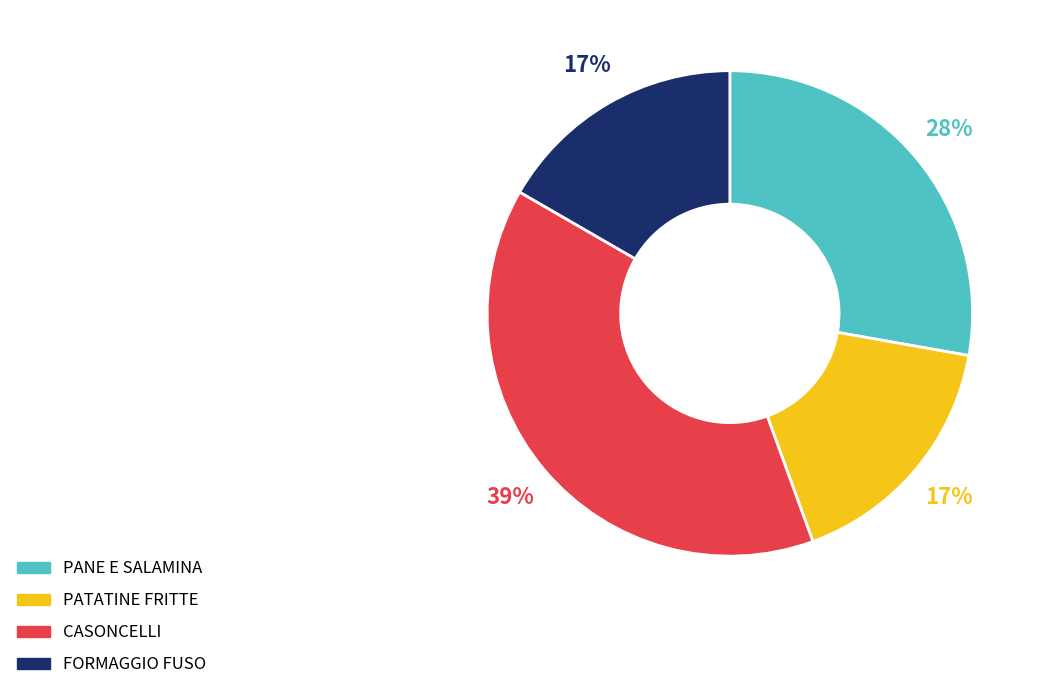

Which slice is the largest?

CASONCELLI